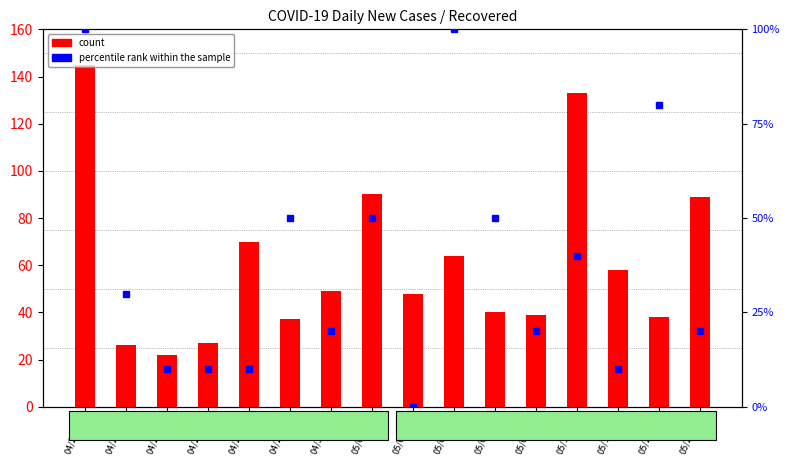

What value does the count series have at 04/27/20, to the nearest 10?

30